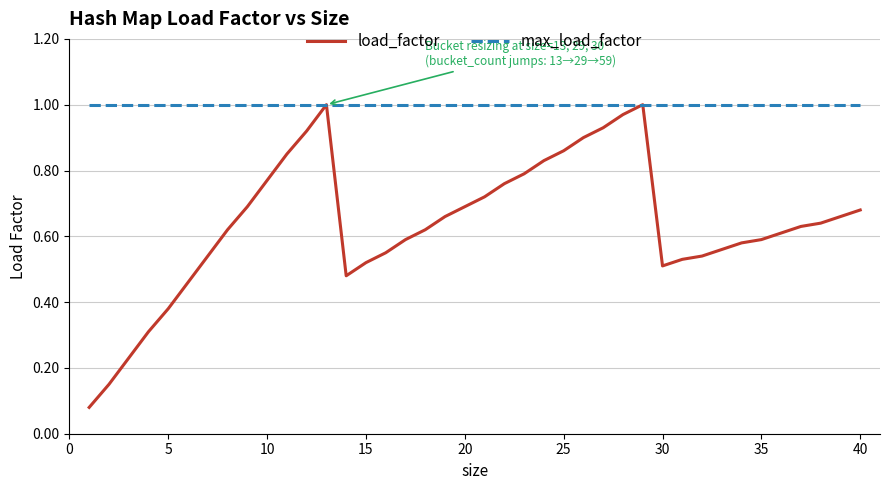

List the series in order of their overall mean, highest first.

max_load_factor, load_factor